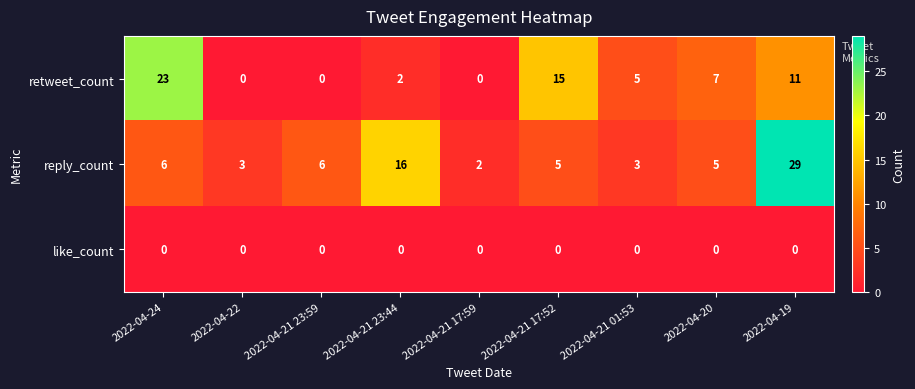

Rank the series by their maximum value, from highest to lowest.

reply_count, retweet_count, like_count